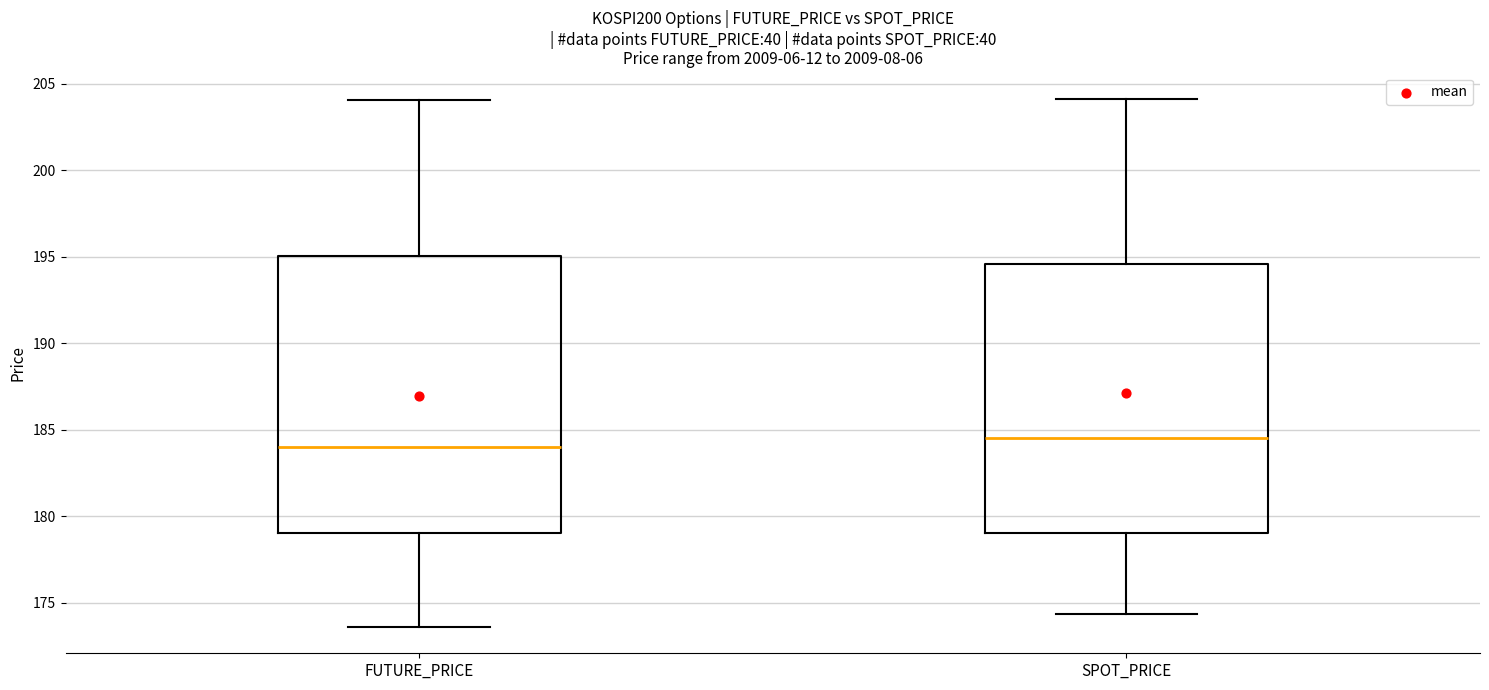

Reading left to right, read every box against the y-axis: the position of its median line, the range the box covers, and the ends of its whiskers. The values are not printed on the chart, so give them approximately, as read against the axis.

FUTURE_PRICE: median 184.0, box 179.0 to 195.0, whiskers 173.5 to 204.0
SPOT_PRICE: median 184.5, box 179.0 to 194.5, whiskers 174.5 to 204.0